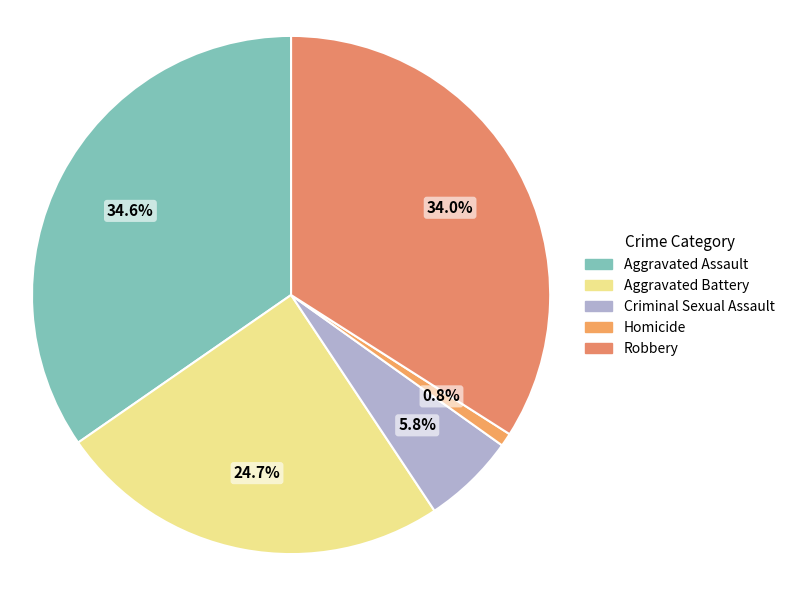

True or false: Aggravated Battery accounts for 15% of the total.

False